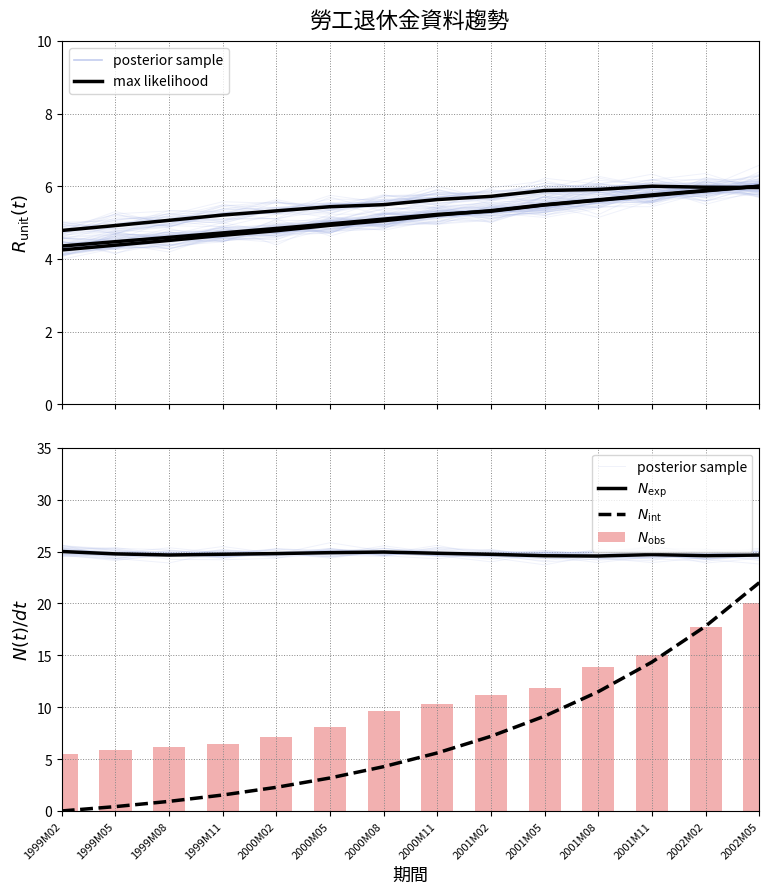

Reading left to right, list all the values displayed in this chart.

posterior sample: 25.2	24.8	24.8	24.5	24.9	24.5	24.9	24.6	24.5	25.0	24.9	24.9	24.3	24.6
max likelihood: 4.2	4.4	4.5	4.6	4.8	4.9	5.1	5.2	5.3	5.5	5.6	5.8	5.9	6.0
$N_{\mathrm{exp}}$: 25.0	24.8	24.7	24.7	24.8	24.9	24.9	24.8	24.7	24.6	24.6	24.7	24.6	24.7
$N_{\mathrm{int}}$: 0.0	0.4	0.9	1.5	2.3	3.2	4.3	5.6	7.2	9.1	11.5	14.3	17.8	22.0
$N_{\mathrm{obs}}$: 5.5	5.9	6.1	6.5	7.1	8.1	9.6	10.3	11.2	11.8	13.9	15.0	17.7	20.0